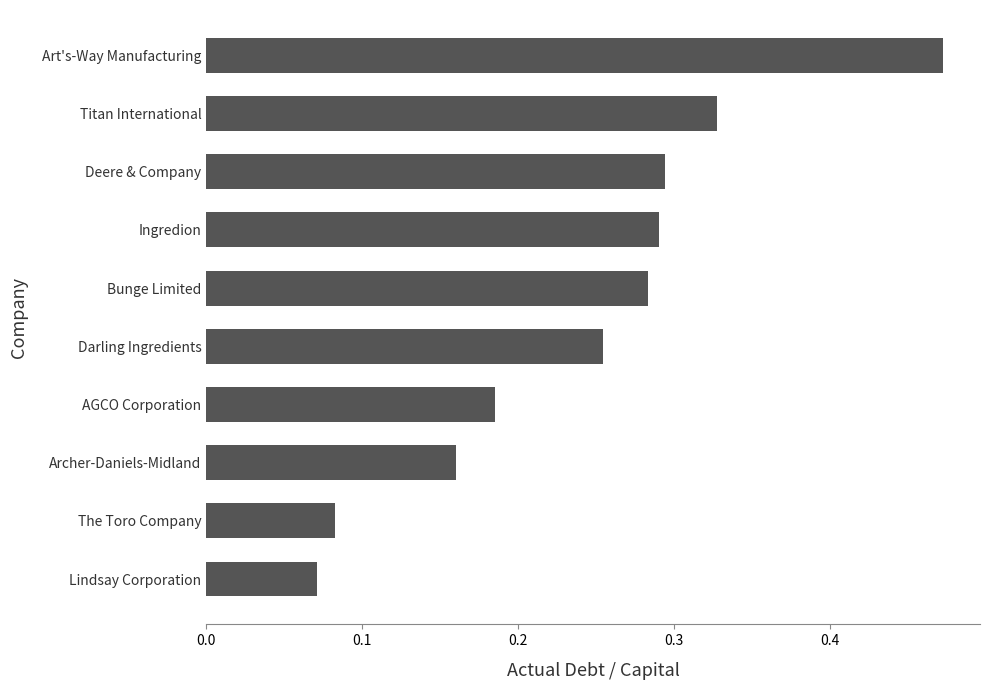

True or false: the data shows 0.1 at Ingredion.

False